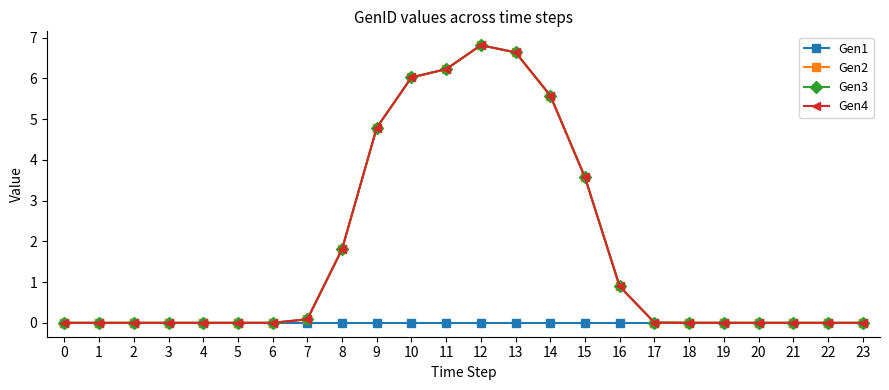

Is this an area chart (filled region under the line)?

No